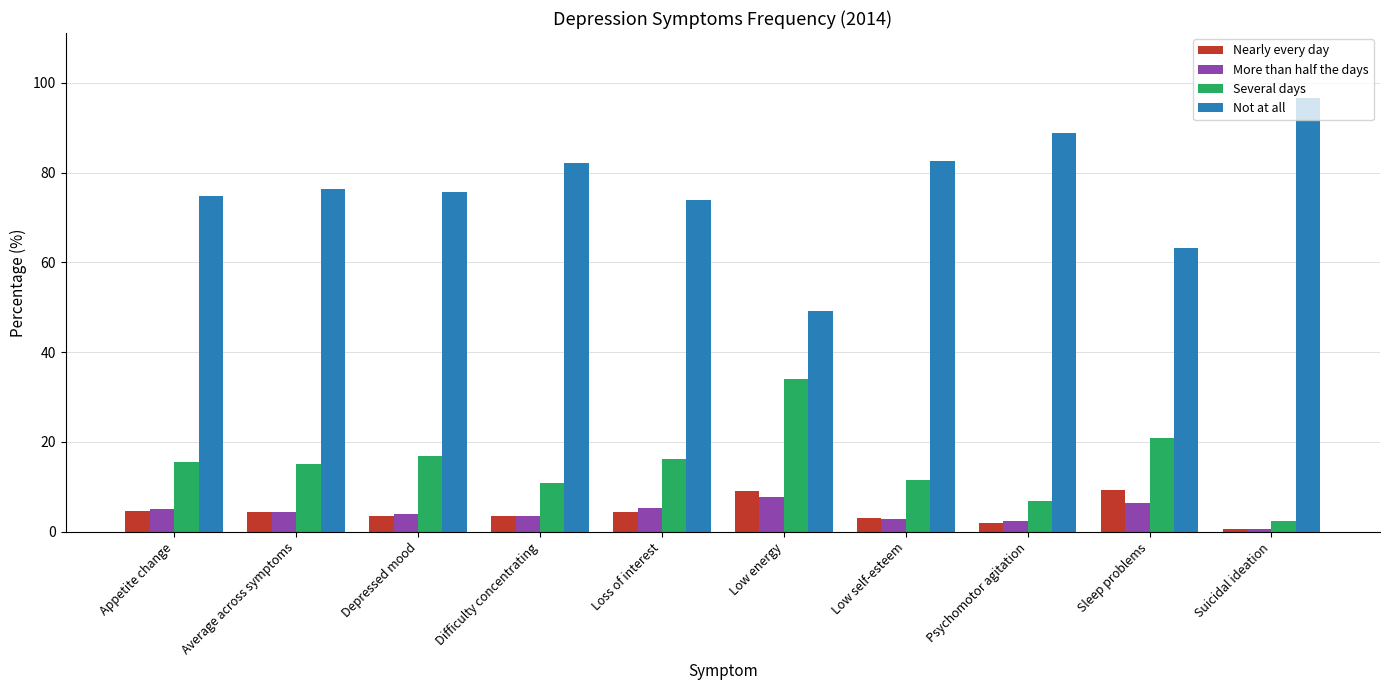

Is it true that Several days equals 21.1 at Appetite change?

False